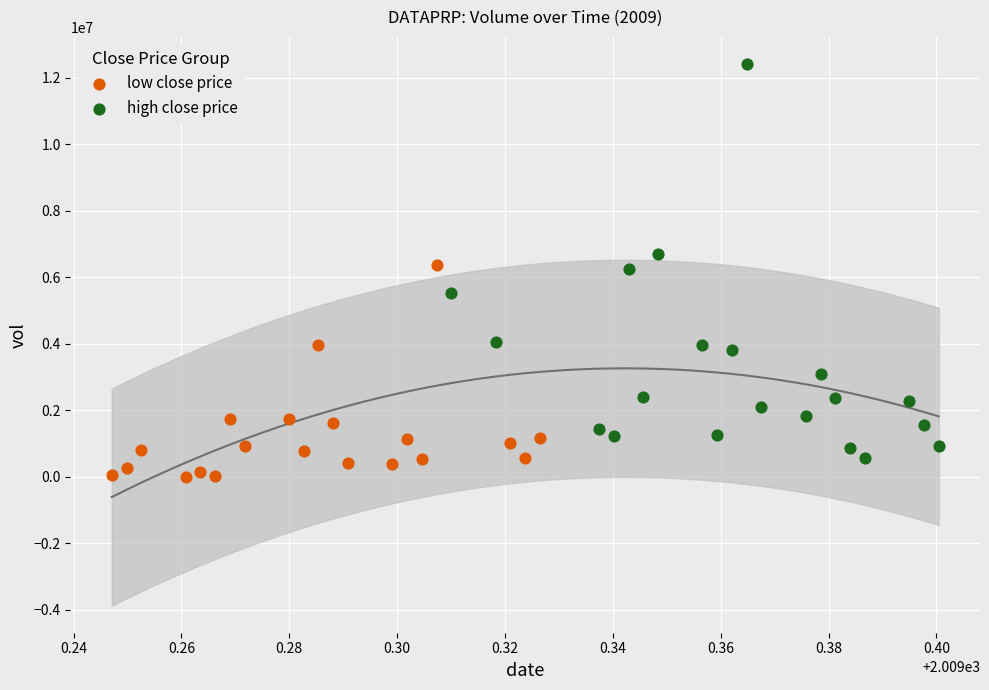

Which series has the largest Y range (max minus min)?

high close price